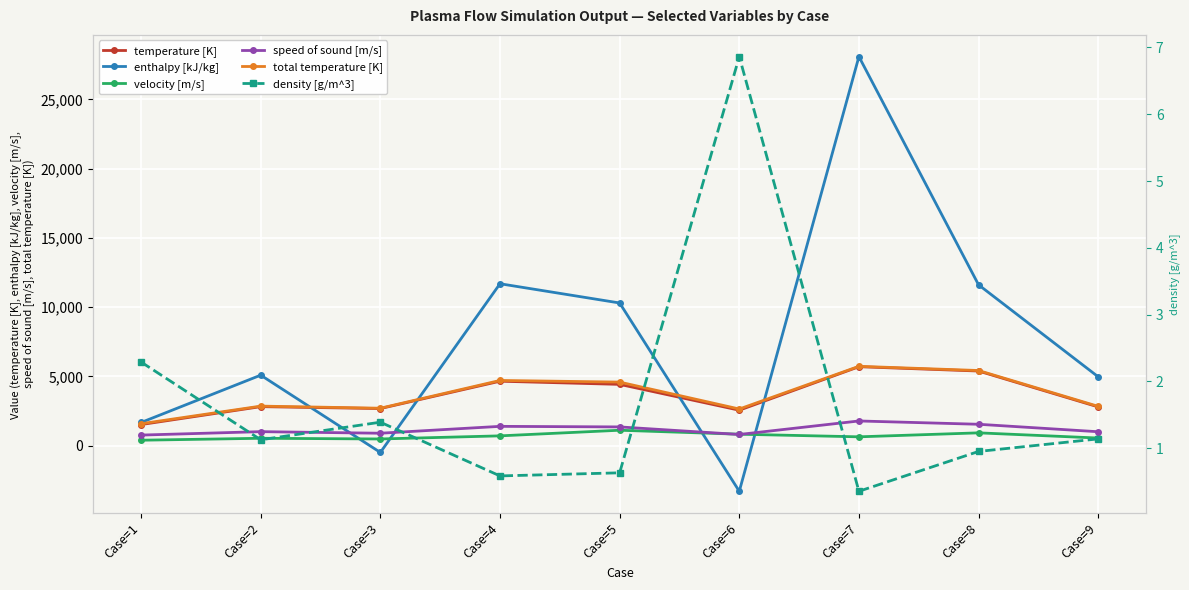

Which series has the largest total across all categories?

enthalpy [kJ/kg]